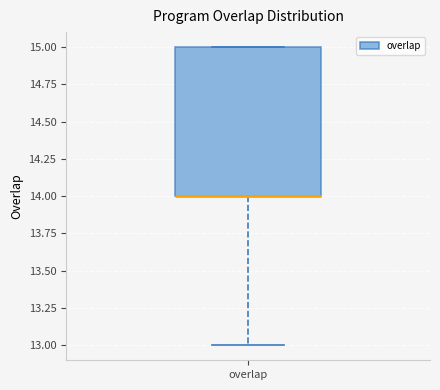

Read this box plot against the y-axis: the position of the median line, the range covered by the box, and the ends of both whiskers. The values are not printed on the chart, so give them approximately, as read against the axis.

median 14 (drawn on the box's lower edge), box 14 to 15, whiskers 13 to 15